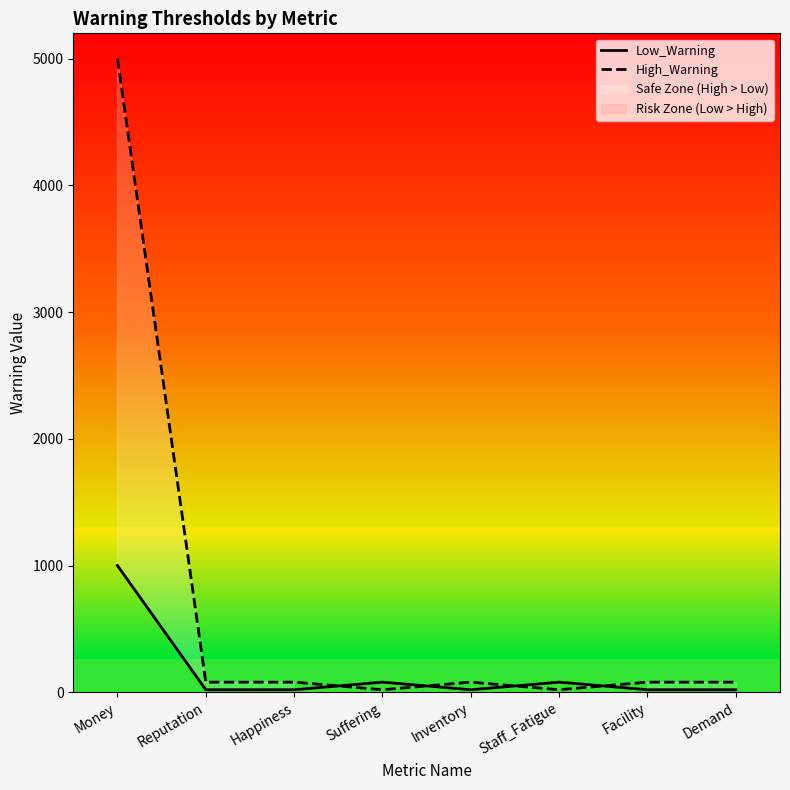

Reading right to left, transcribe all the data shown in this chart.

Low_Warning: 20	20	80	20	80	20	20	1000
High_Warning: 80	80	20	80	20	80	80	5000